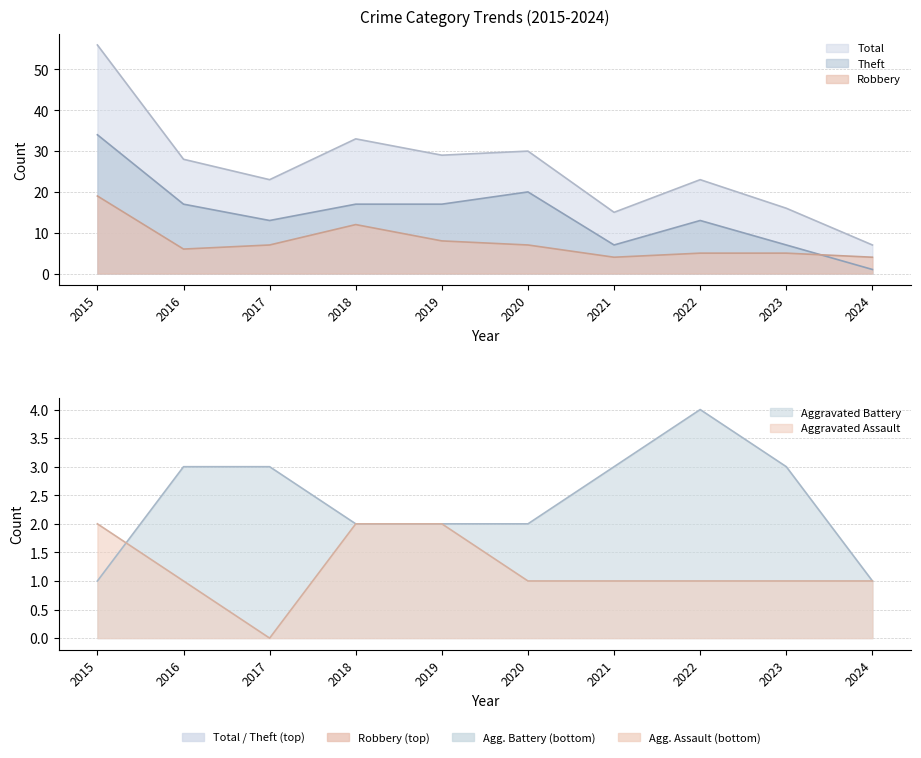

What is the sum of the Robbery values at 2018 and 2021?

16